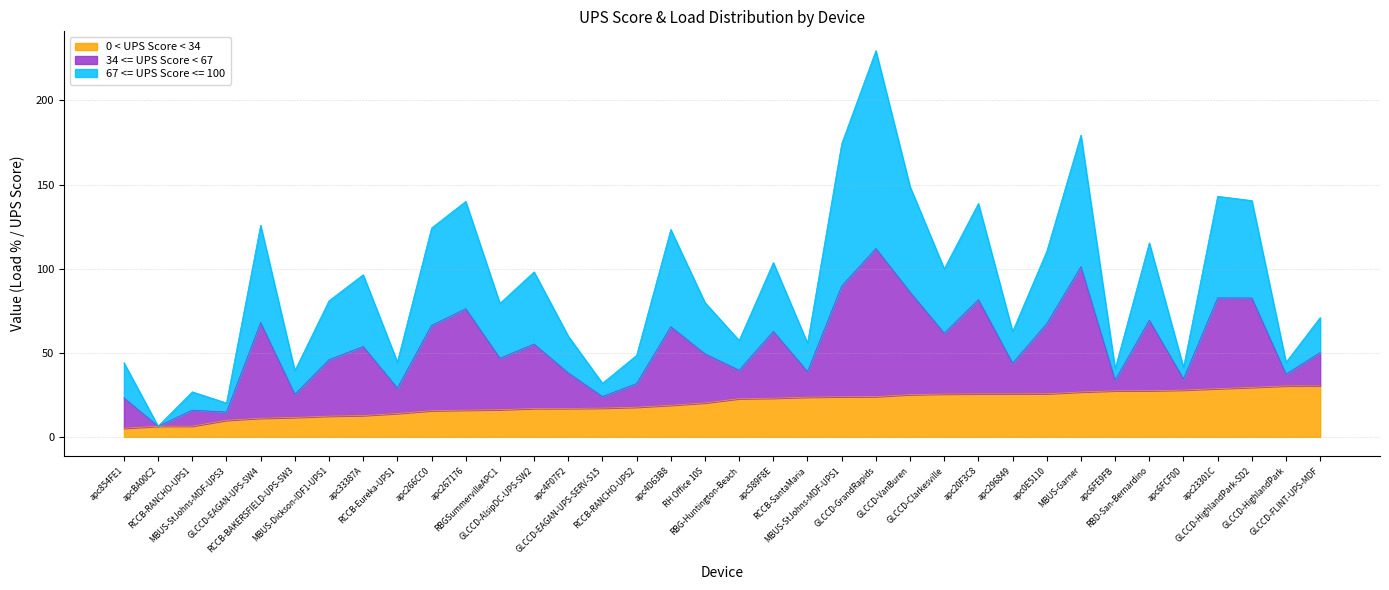

What is the maximum value for 0 < UPS Score < 34?

30.3